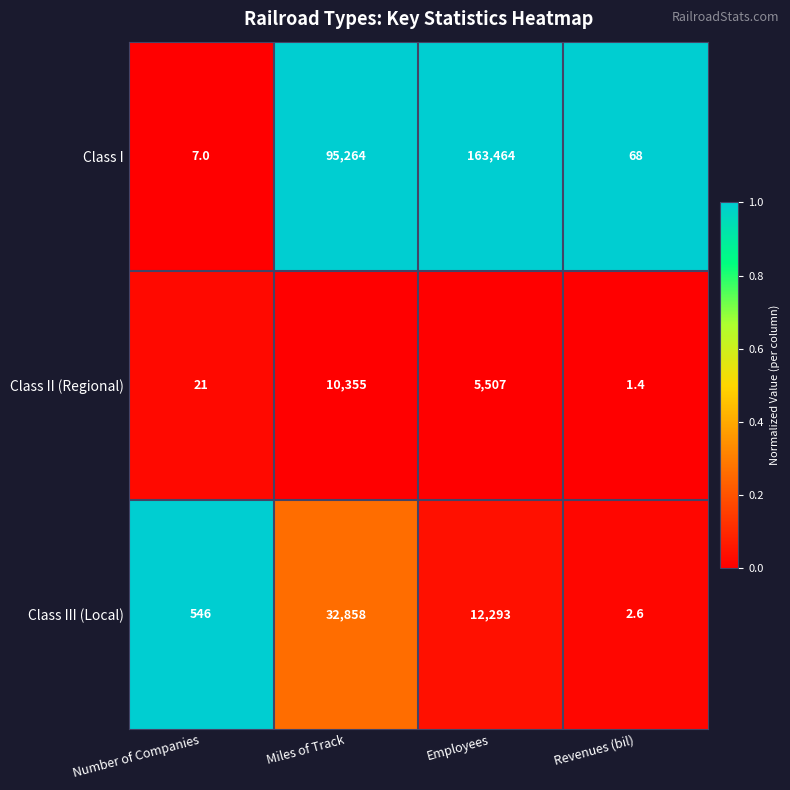

Which series has the largest range (max minus min)?

Class I